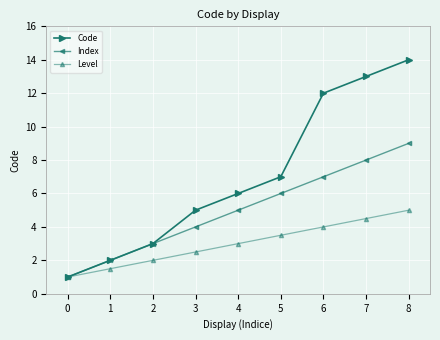

Rank the series by their maximum value, from highest to lowest.

Code, Index, Level